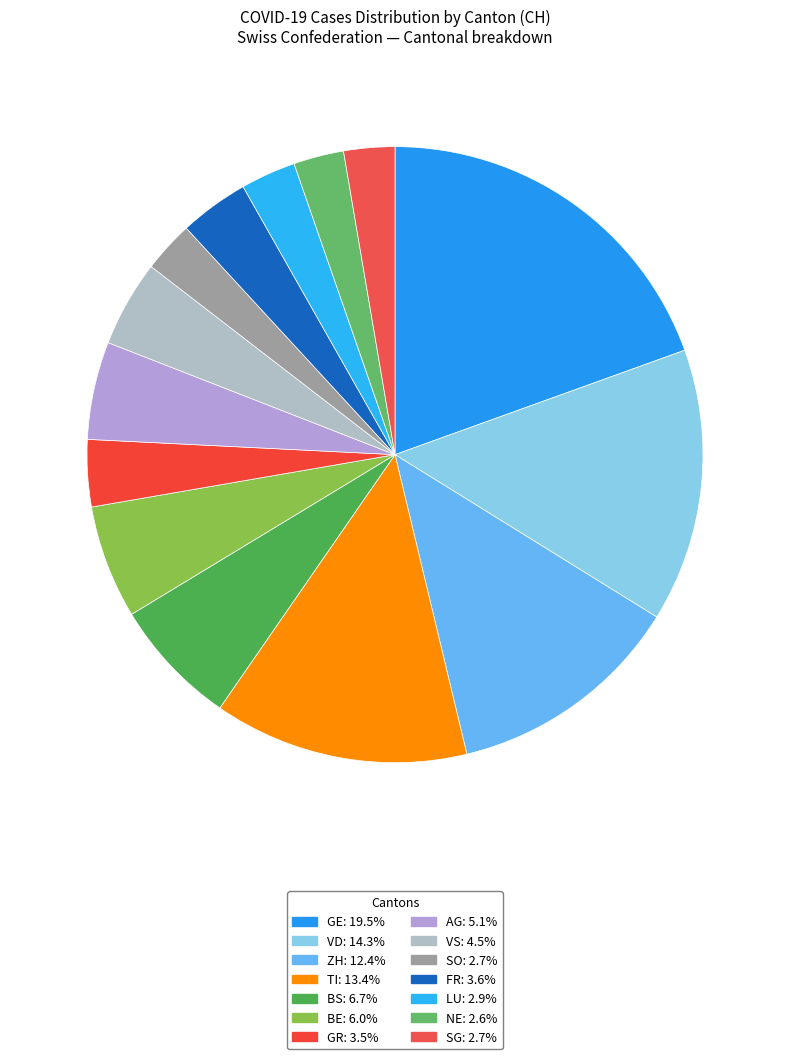

What percentage is NOT represented by GE?

80.5%